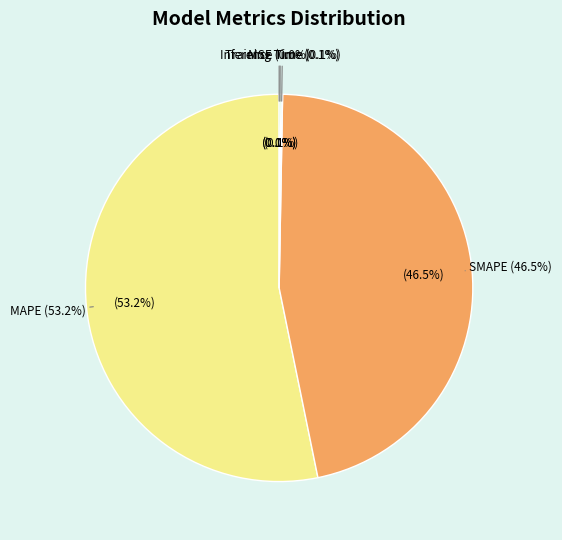

Does Inference Time account for over 50% of the chart?

No